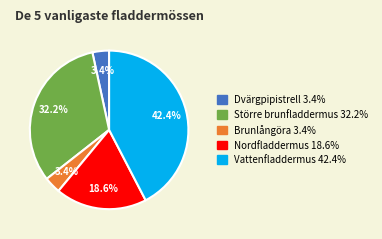

Count the number of slices in the pie.

5